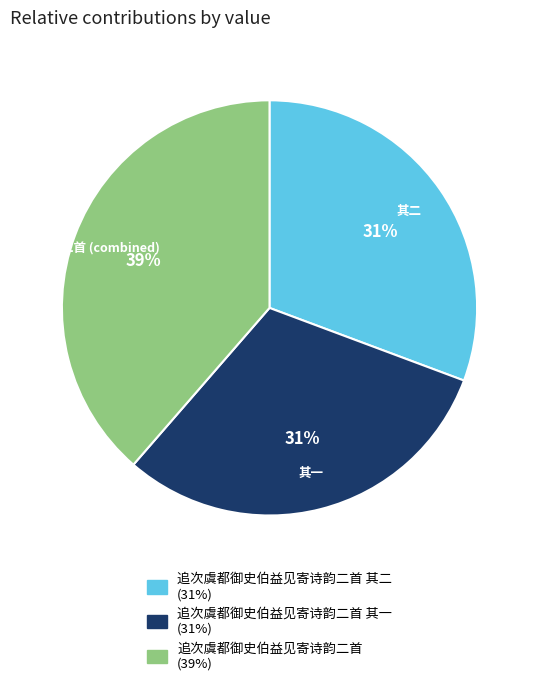

To the nearest percent, what is the average slice percentage?

33%